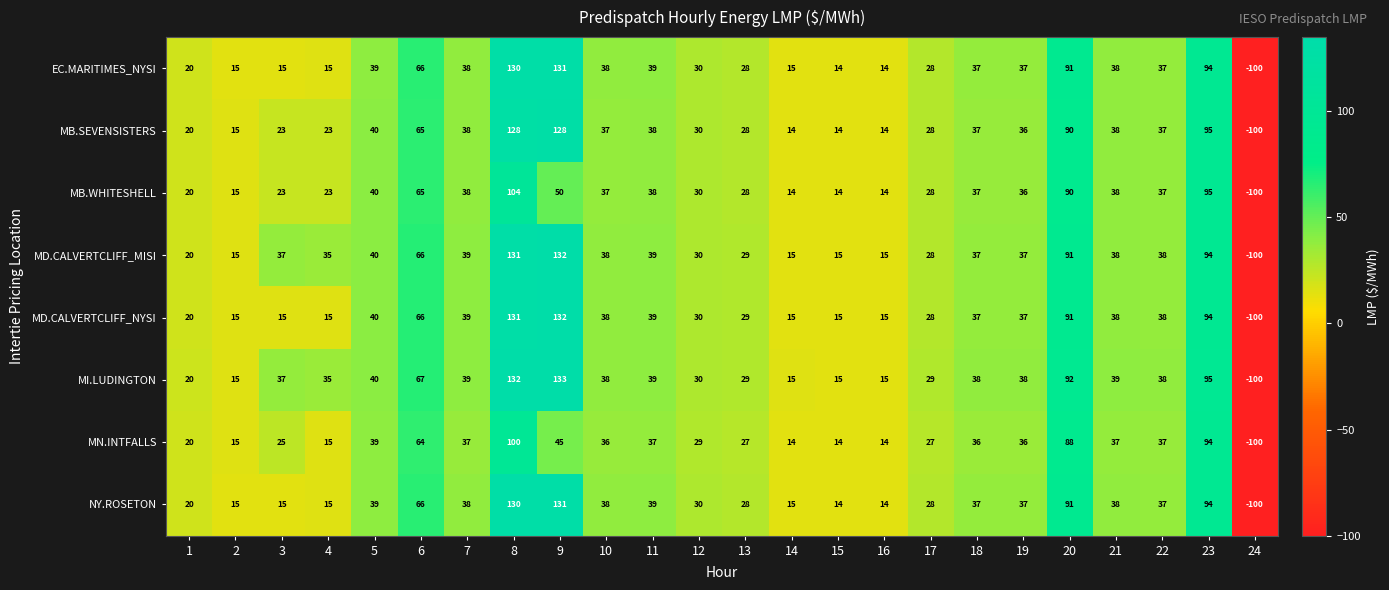

What is the lowest value of the MD.CALVERTCLIFF_NYSI series?

-100